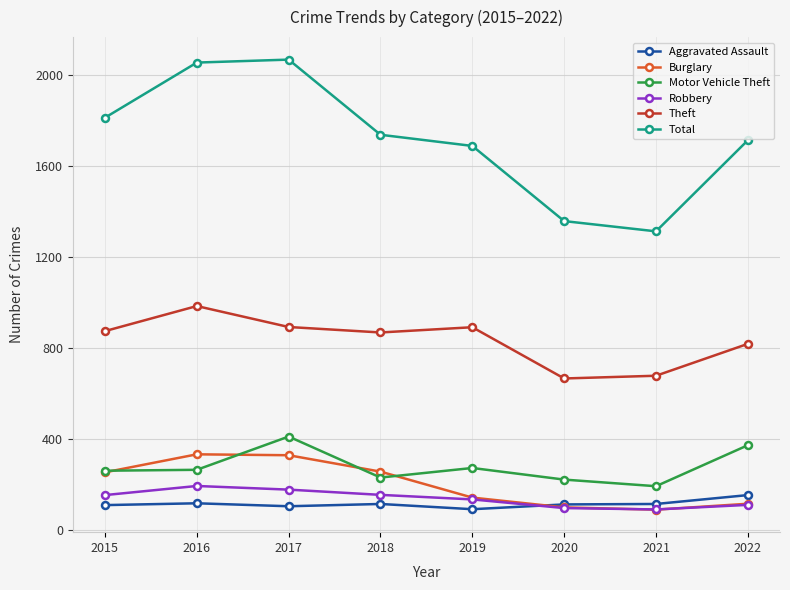

What is the approximate value of Aggravated Assault at 2021?

115